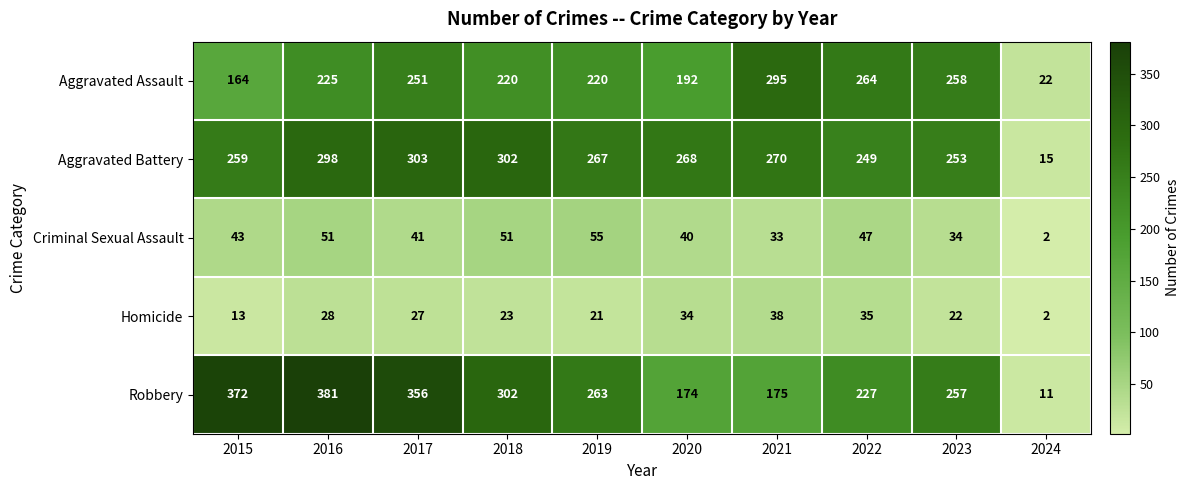

At which label is Robbery closest to 196?

2021